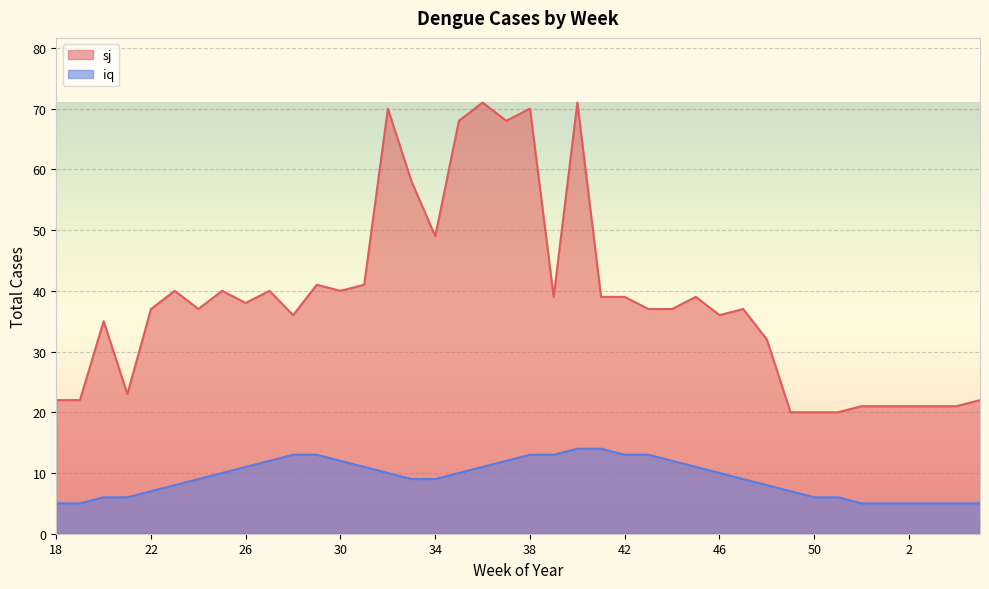

Between 36 and 39, which series saw the biggest shift?

sj